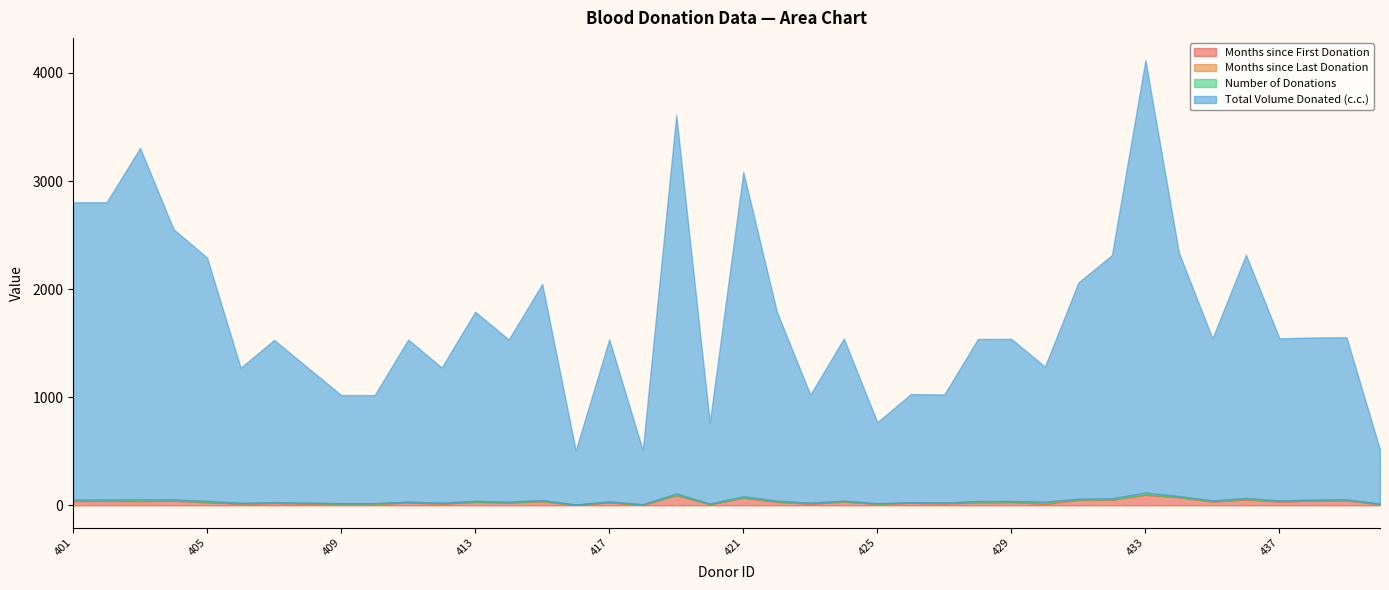

True or false: Months since Last Donation and Months since First Donation intersect in this chart.

False